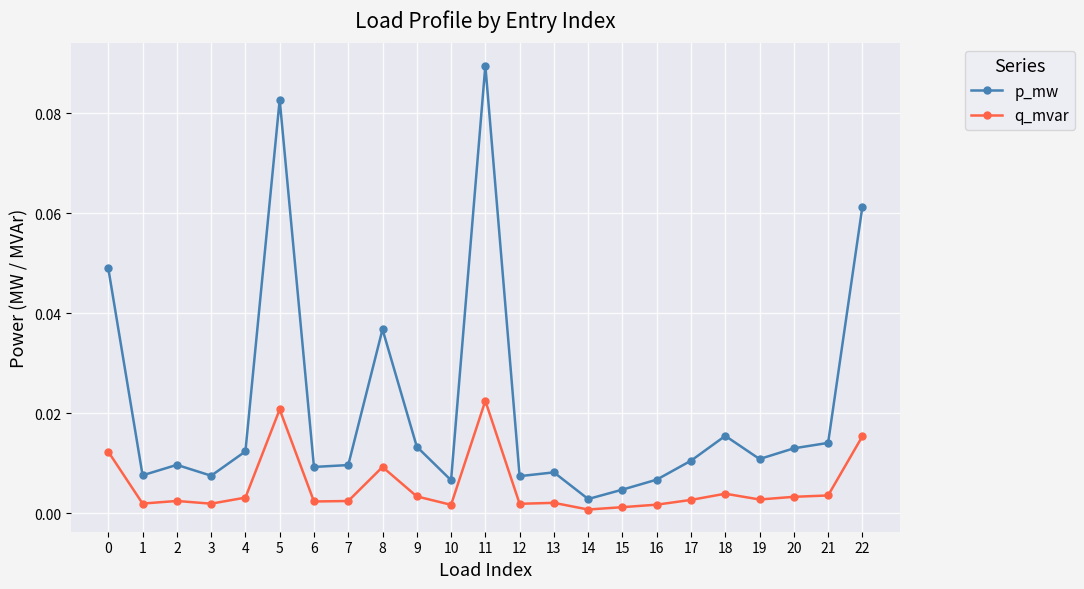

Rank the series by their maximum value, from lowest to highest.

q_mvar, p_mw